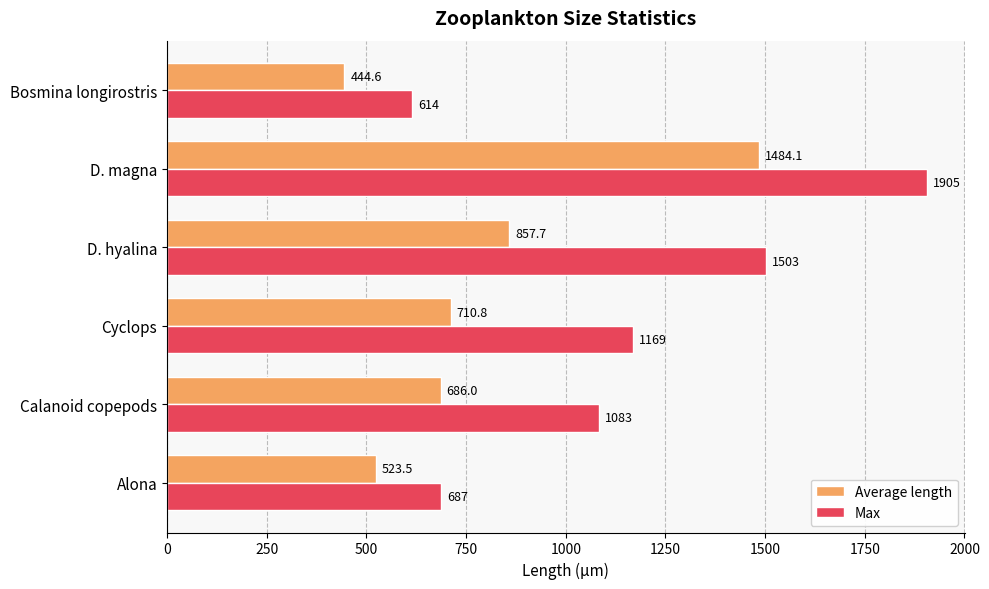

How many values in the Average length series are below 710?

3